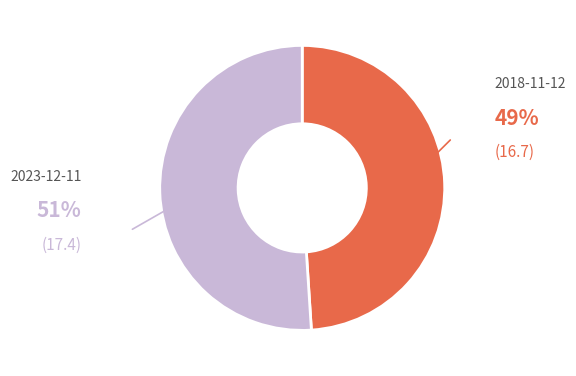

Is there a majority slice in this chart?

Yes